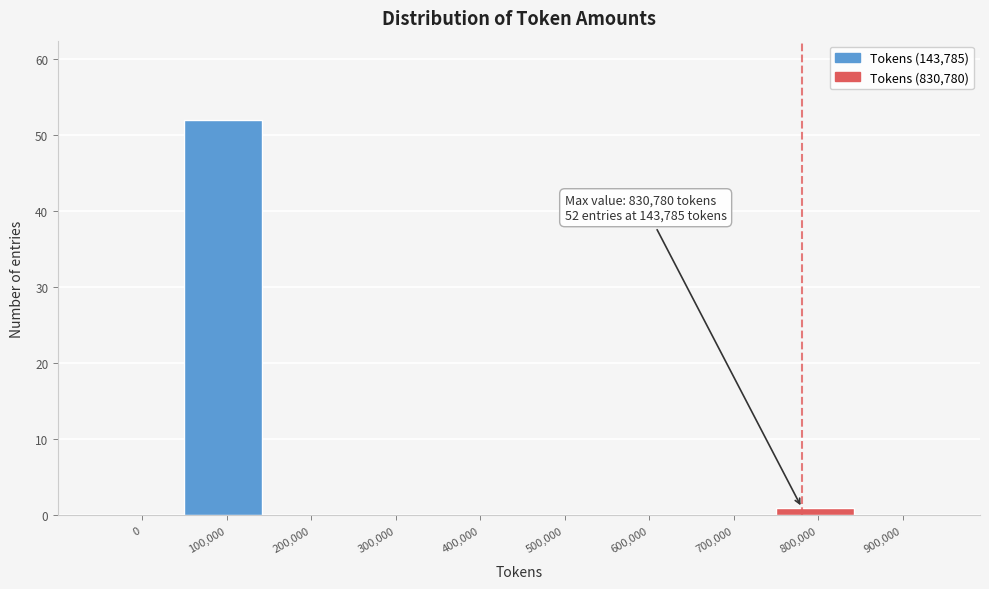

Reading right to left, what are all the values shown in this chart?

900,000=0	800,000=1	700,000=0	600,000=0	500,000=0	400,000=0	300,000=0	200,000=0	100,000=52	0=0